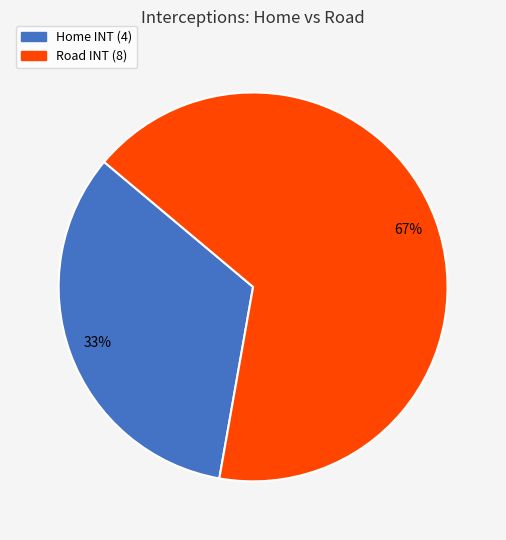

What is the largest slice in the pie chart?

Road